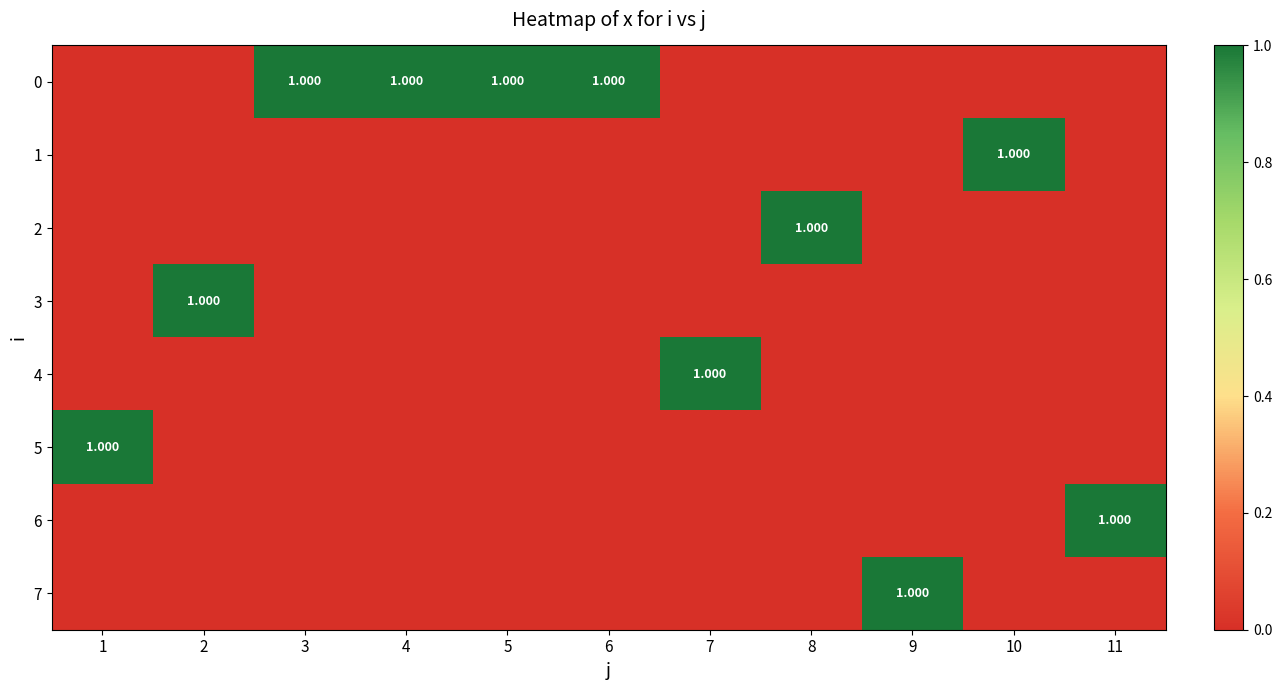

What is the difference between the maximum and minimum values in the 3 series?

1